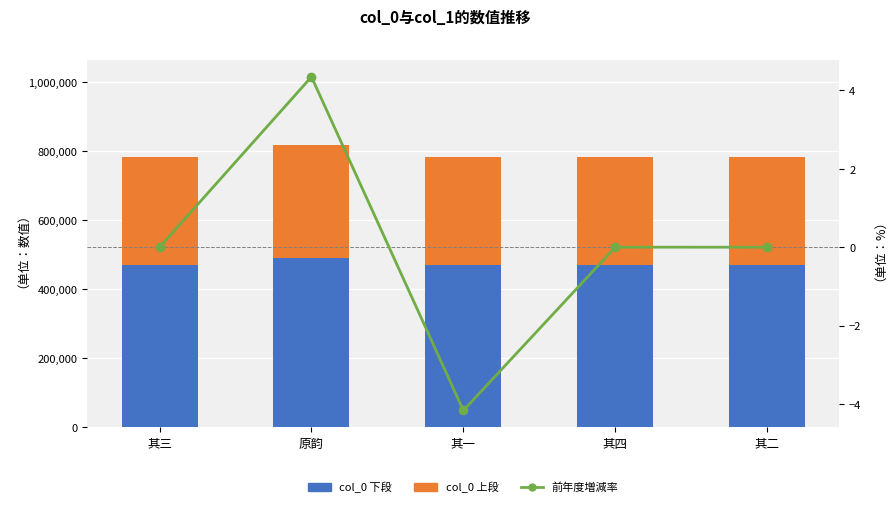

At how many categories does at least one series exceed 468306?

5